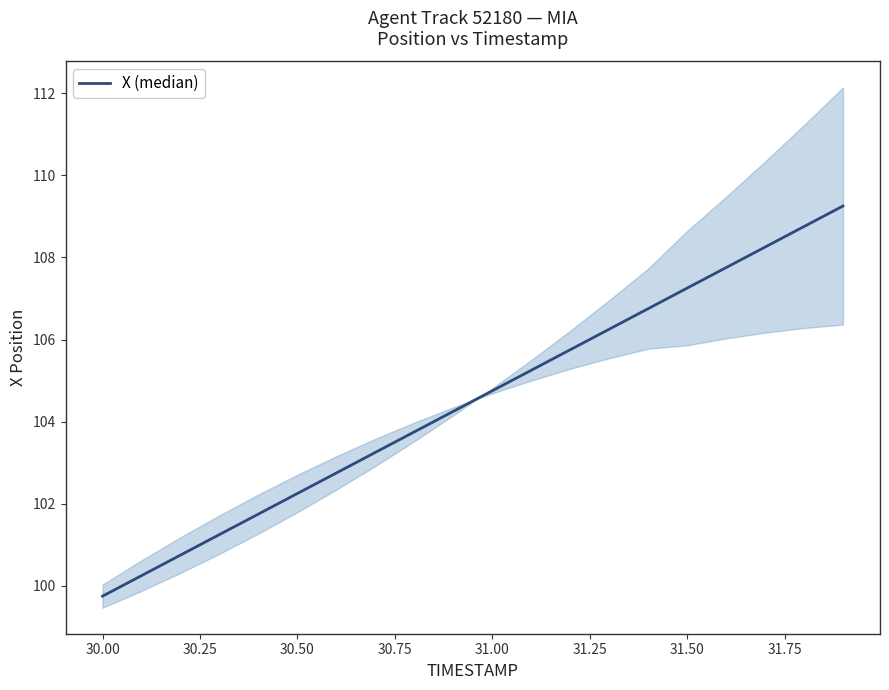

What is the smallest value displayed?

99.7